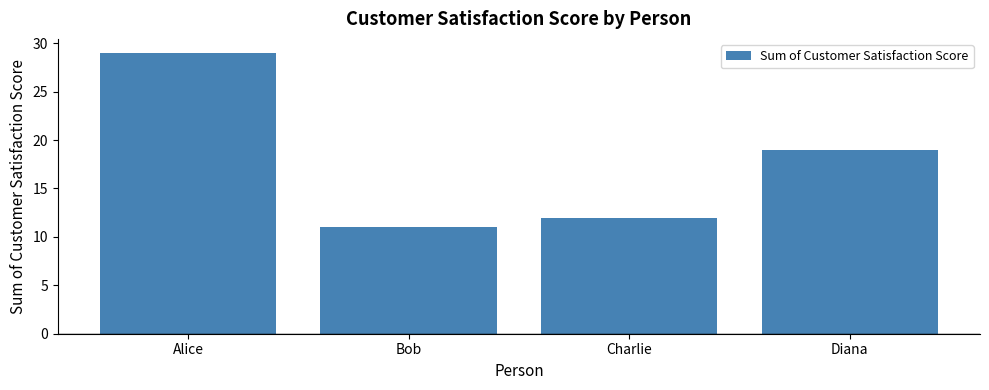

The chart shows a value of 19 at Diana. True or false?

True